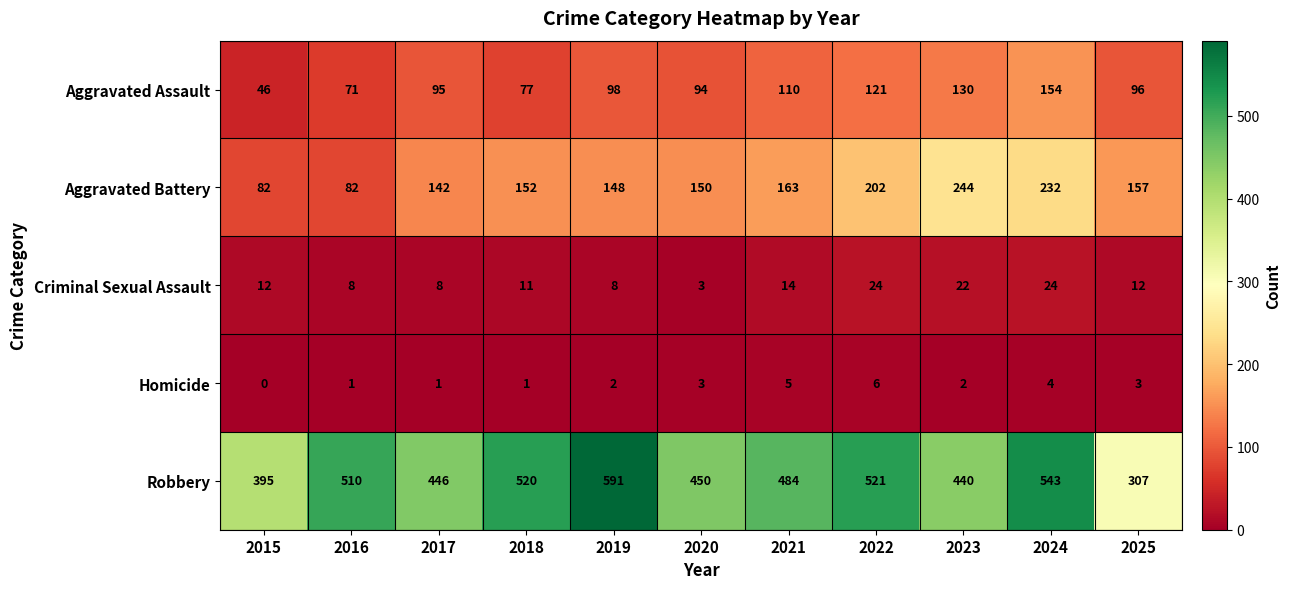

List the series in order of their peak value, lowest first.

Homicide, Criminal Sexual Assault, Aggravated Assault, Aggravated Battery, Robbery